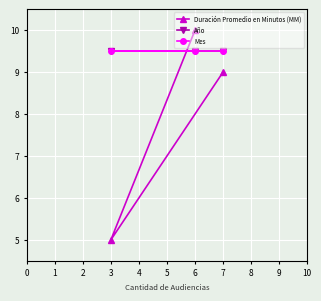

Is it true that Mes equals 14.1 at 3?

False